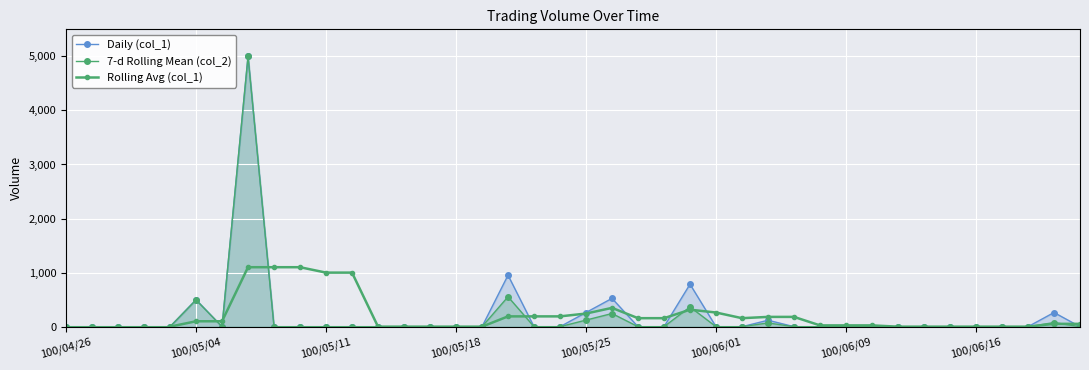

True or false: 7-d Rolling Mean (col_2) and Daily (col_1) intersect in this chart.

False